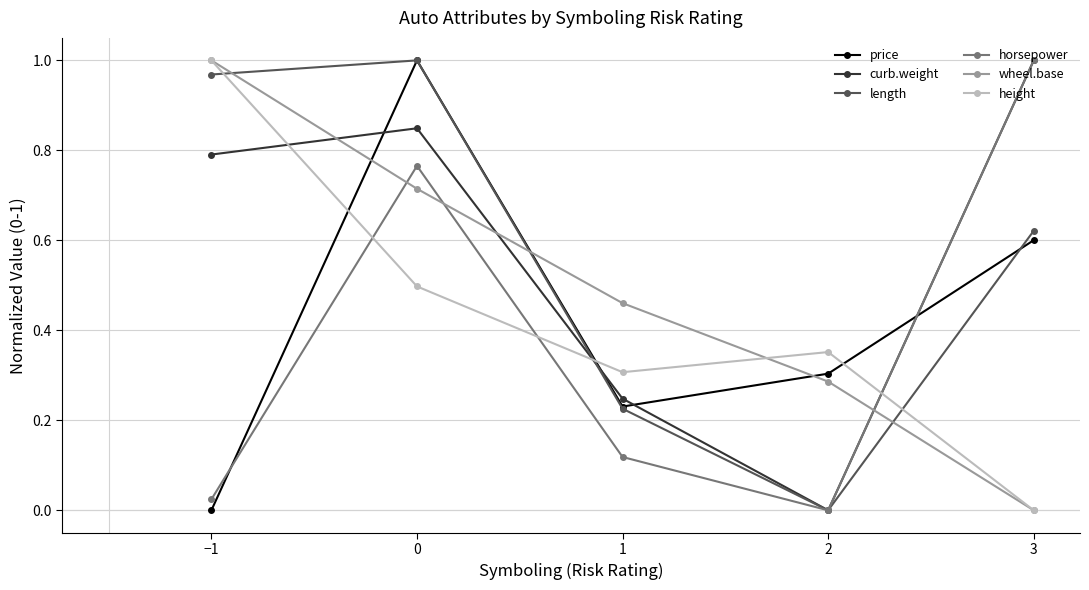

How many interior local peaks does the curb.weight series have?

1